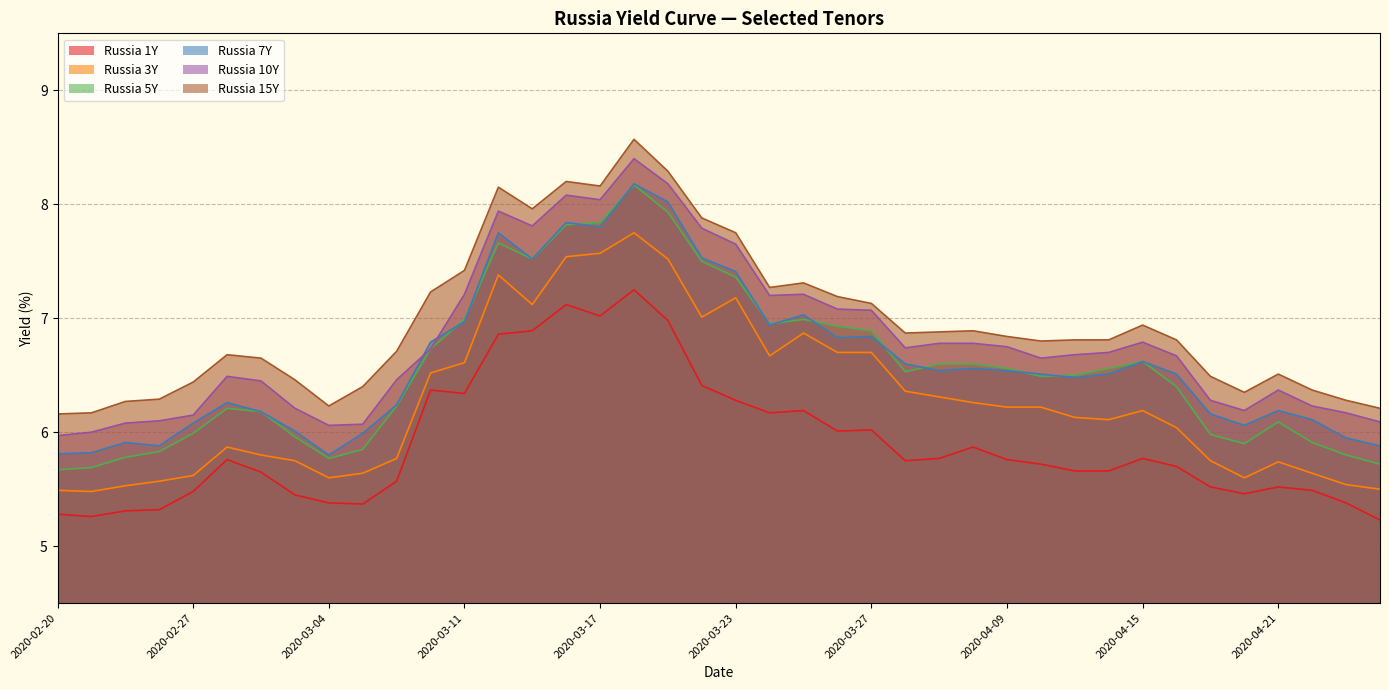

Reading right to left, list all the values displayed in this chart.

Russia 1Y: 2020-04-24=5.2	2020-04-23=5.4	2020-04-22=5.5	2020-04-21=5.5	2020-04-20=5.5	2020-04-17=5.5	2020-04-16=5.7	2020-04-15=5.8	2020-04-14=5.7	2020-04-13=5.7	2020-04-10=5.7	2020-04-09=5.8	2020-04-08=5.9	2020-04-07=5.8	2020-04-06=5.8	2020-03-27=6.0	2020-03-26=6.0	2020-03-25=6.2	2020-03-24=6.2	2020-03-23=6.3	2020-03-20=6.4	2020-03-19=7.0	2020-03-18=7.2	2020-03-17=7.0	2020-03-16=7.1	2020-03-13=6.9	2020-03-12=6.9	2020-03-11=6.3	2020-03-10=6.4	2020-03-06=5.6	2020-03-05=5.4	2020-03-04=5.4	2020-03-03=5.5	2020-03-02=5.7	2020-02-28=5.8	2020-02-27=5.5	2020-02-26=5.3	2020-02-25=5.3	2020-02-21=5.3	2020-02-20=5.3
Russia 3Y: 2020-04-24=5.5	2020-04-23=5.5	2020-04-22=5.6	2020-04-21=5.7	2020-04-20=5.6	2020-04-17=5.8	2020-04-16=6.0	2020-04-15=6.2	2020-04-14=6.1	2020-04-13=6.1	2020-04-10=6.2	2020-04-09=6.2	2020-04-08=6.3	2020-04-07=6.3	2020-04-06=6.4	2020-03-27=6.7	2020-03-26=6.7	2020-03-25=6.9	2020-03-24=6.7	2020-03-23=7.2	2020-03-20=7.0	2020-03-19=7.5	2020-03-18=7.8	2020-03-17=7.6	2020-03-16=7.5	2020-03-13=7.1	2020-03-12=7.4	2020-03-11=6.6	2020-03-10=6.5	2020-03-06=5.8	2020-03-05=5.6	2020-03-04=5.6	2020-03-03=5.8	2020-03-02=5.8	2020-02-28=5.9	2020-02-27=5.6	2020-02-26=5.6	2020-02-25=5.5	2020-02-21=5.5	2020-02-20=5.5
Russia 5Y: 2020-04-24=5.7	2020-04-23=5.8	2020-04-22=5.9	2020-04-21=6.1	2020-04-20=5.9	2020-04-17=6.0	2020-04-16=6.4	2020-04-15=6.6	2020-04-14=6.6	2020-04-13=6.5	2020-04-10=6.5	2020-04-09=6.6	2020-04-08=6.6	2020-04-07=6.6	2020-04-06=6.5	2020-03-27=6.9	2020-03-26=6.9	2020-03-25=7.0	2020-03-24=7.0	2020-03-23=7.4	2020-03-20=7.5	2020-03-19=7.9	2020-03-18=8.2	2020-03-17=7.8	2020-03-16=7.8	2020-03-13=7.5	2020-03-12=7.7	2020-03-11=7.0	2020-03-10=6.7	2020-03-06=6.2	2020-03-05=5.8	2020-03-04=5.8	2020-03-03=6.0	2020-03-02=6.2	2020-02-28=6.2	2020-02-27=6.0	2020-02-26=5.8	2020-02-25=5.8	2020-02-21=5.7	2020-02-20=5.7
Russia 7Y: 2020-04-24=5.9	2020-04-23=6.0	2020-04-22=6.1	2020-04-21=6.2	2020-04-20=6.1	2020-04-17=6.2	2020-04-16=6.5	2020-04-15=6.6	2020-04-14=6.5	2020-04-13=6.5	2020-04-10=6.5	2020-04-09=6.5	2020-04-08=6.6	2020-04-07=6.5	2020-04-06=6.6	2020-03-27=6.8	2020-03-26=6.8	2020-03-25=7.0	2020-03-24=6.9	2020-03-23=7.4	2020-03-20=7.5	2020-03-19=8.0	2020-03-18=8.2	2020-03-17=7.8	2020-03-16=7.8	2020-03-13=7.5	2020-03-12=7.8	2020-03-11=7.0	2020-03-10=6.8	2020-03-06=6.2	2020-03-05=6.0	2020-03-04=5.8	2020-03-03=6.0	2020-03-02=6.2	2020-02-28=6.3	2020-02-27=6.1	2020-02-26=5.9	2020-02-25=5.9	2020-02-21=5.8	2020-02-20=5.8
Russia 10Y: 2020-04-24=6.1	2020-04-23=6.2	2020-04-22=6.2	2020-04-21=6.4	2020-04-20=6.2	2020-04-17=6.3	2020-04-16=6.7	2020-04-15=6.8	2020-04-14=6.7	2020-04-13=6.7	2020-04-10=6.7	2020-04-09=6.8	2020-04-08=6.8	2020-04-07=6.8	2020-04-06=6.7	2020-03-27=7.1	2020-03-26=7.1	2020-03-25=7.2	2020-03-24=7.2	2020-03-23=7.7	2020-03-20=7.8	2020-03-19=8.2	2020-03-18=8.4	2020-03-17=8.0	2020-03-16=8.1	2020-03-13=7.8	2020-03-12=7.9	2020-03-11=7.2	2020-03-10=6.7	2020-03-06=6.5	2020-03-05=6.1	2020-03-04=6.1	2020-03-03=6.2	2020-03-02=6.5	2020-02-28=6.5	2020-02-27=6.2	2020-02-26=6.1	2020-02-25=6.1	2020-02-21=6.0	2020-02-20=6.0
Russia 15Y: 2020-04-24=6.2	2020-04-23=6.3	2020-04-22=6.4	2020-04-21=6.5	2020-04-20=6.3	2020-04-17=6.5	2020-04-16=6.8	2020-04-15=6.9	2020-04-14=6.8	2020-04-13=6.8	2020-04-10=6.8	2020-04-09=6.8	2020-04-08=6.9	2020-04-07=6.9	2020-04-06=6.9	2020-03-27=7.1	2020-03-26=7.2	2020-03-25=7.3	2020-03-24=7.3	2020-03-23=7.8	2020-03-20=7.9	2020-03-19=8.3	2020-03-18=8.6	2020-03-17=8.2	2020-03-16=8.2	2020-03-13=8.0	2020-03-12=8.2	2020-03-11=7.4	2020-03-10=7.2	2020-03-06=6.7	2020-03-05=6.4	2020-03-04=6.2	2020-03-03=6.5	2020-03-02=6.7	2020-02-28=6.7	2020-02-27=6.4	2020-02-26=6.3	2020-02-25=6.3	2020-02-21=6.2	2020-02-20=6.2